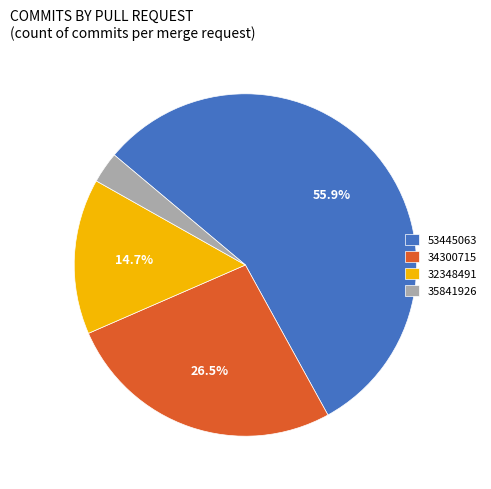

Which category accounts for the majority?

53445063